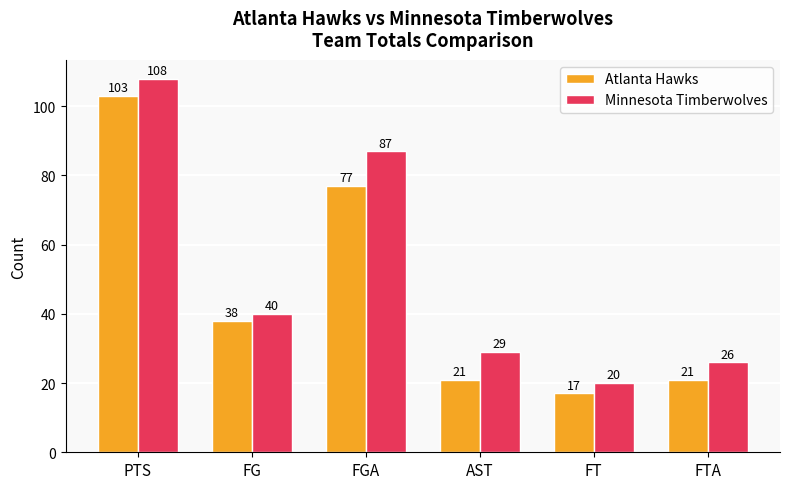

What are all the series names shown in the legend?

Atlanta Hawks, Minnesota Timberwolves